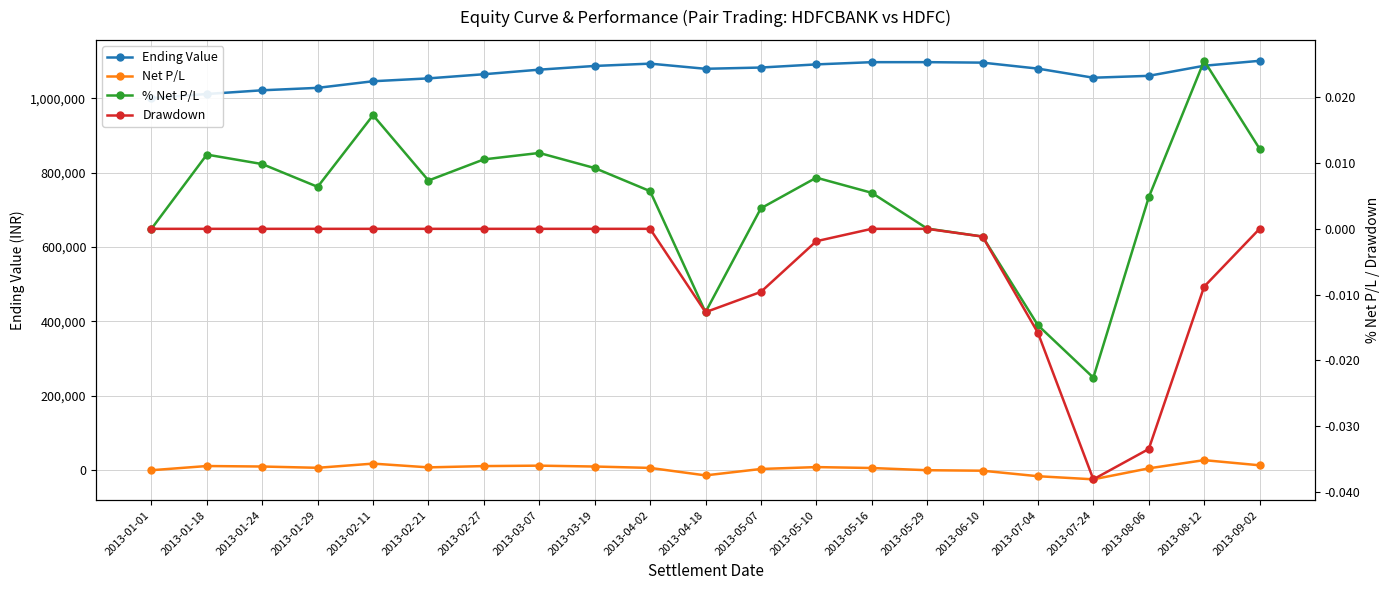

Reading right to left, what are all the values shown in this chart?

Ending Value: 1100495.8	1087232.2	1060111.3	1055047.3	1079508.3	1095593.8	1096883.7	1096836.2	1090852.4	1082418.3	1079041.3	1092910.8	1086676.0	1076711.1	1064414.3	1053278.3	1045586.2	1027803.9	1021274.5	1011302.9	1000000.0
Net P/L: 13263.6	27120.9	5064.0	-24461.0	-16085.5	-1289.9	47.5	5983.8	8434.1	3377.0	-13869.5	6234.8	9964.9	12296.8	11136.0	7692.2	17782.3	6529.3	9971.6	11302.9	0.0
% Net P/L: 0.0	0.0	0.0	-0.0	-0.0	-0.0	0.0	0.0	0.0	0.0	-0.0	0.0	0.0	0.0	0.0	0.0	0.0	0.0	0.0	0.0	0.0
Drawdown: 0.0	-0.0	-0.0	-0.0	-0.0	-0.0	0.0	0.0	-0.0	-0.0	-0.0	0.0	0.0	0.0	0.0	0.0	0.0	0.0	0.0	0.0	0.0